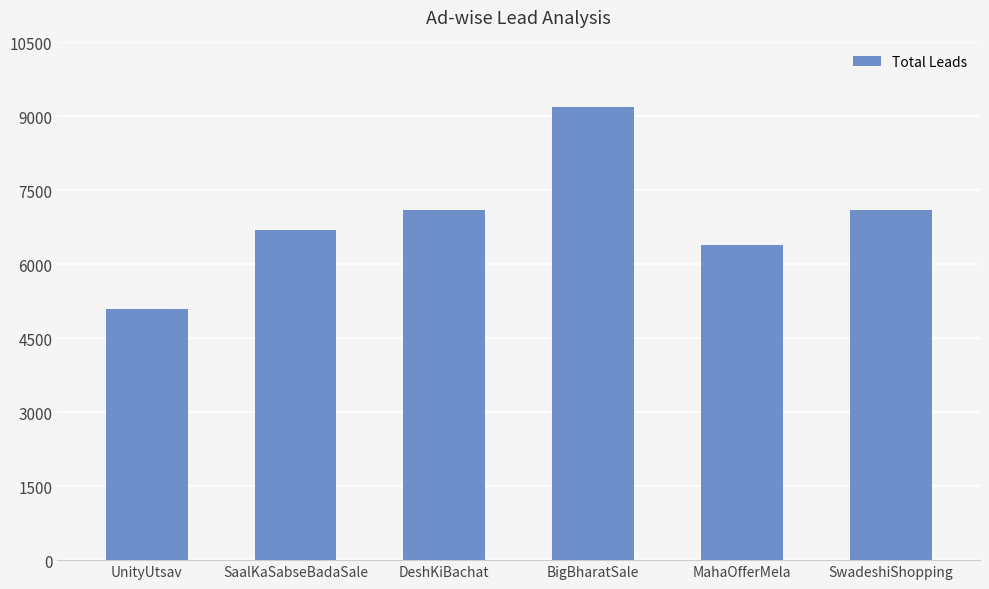

What is the difference between the values at SwadeshiShopping and UnityUtsav?

2000